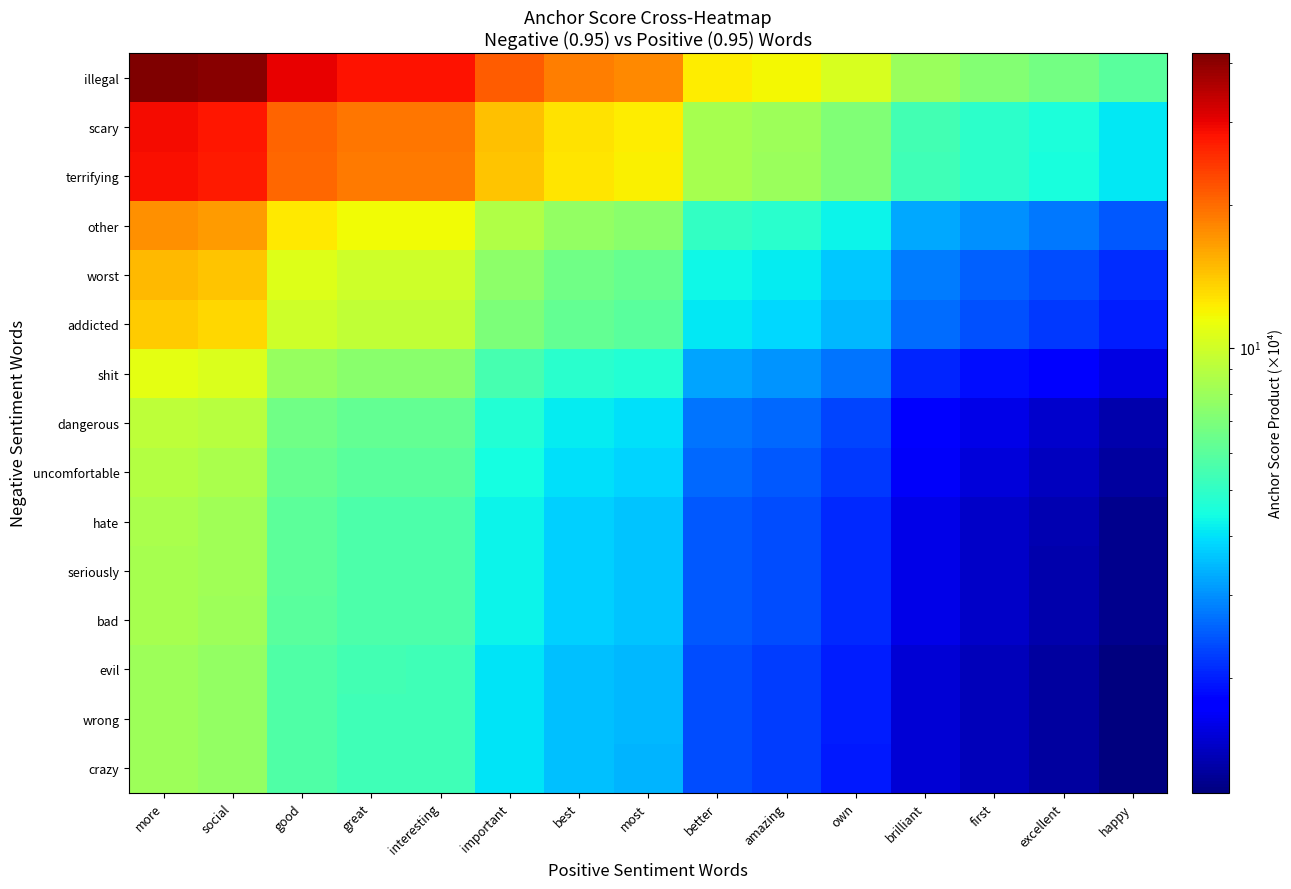

Which label corresponds to the smallest value in the chart?

happy